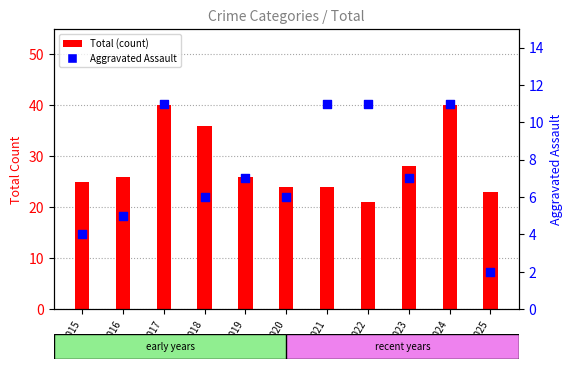

At which category is the sum across all series the highest?

2017